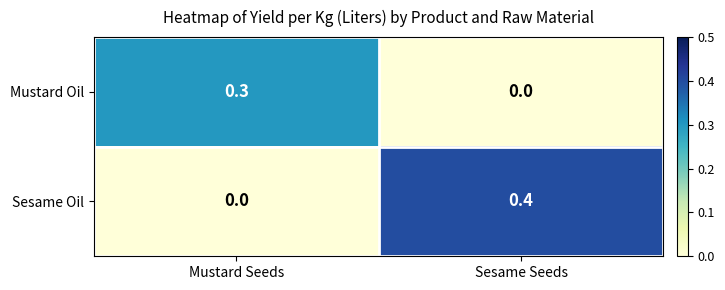

Reading right to left, list all the values displayed in this chart.

Mustard Oil: 0.0	0.3
Sesame Oil: 0.4	0.0